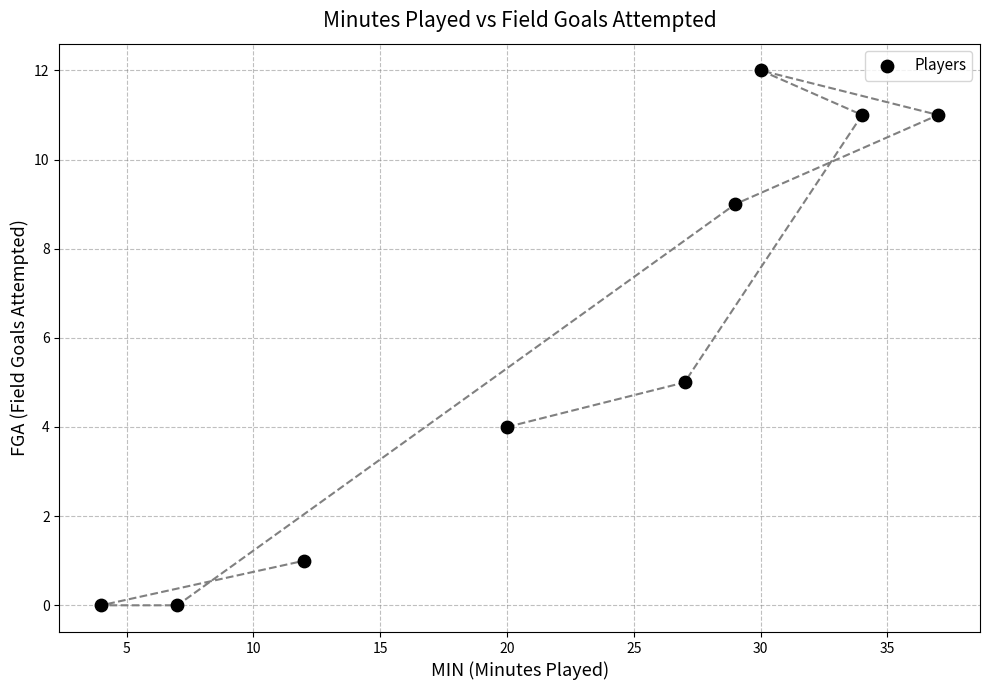

What is the average Y value?

6